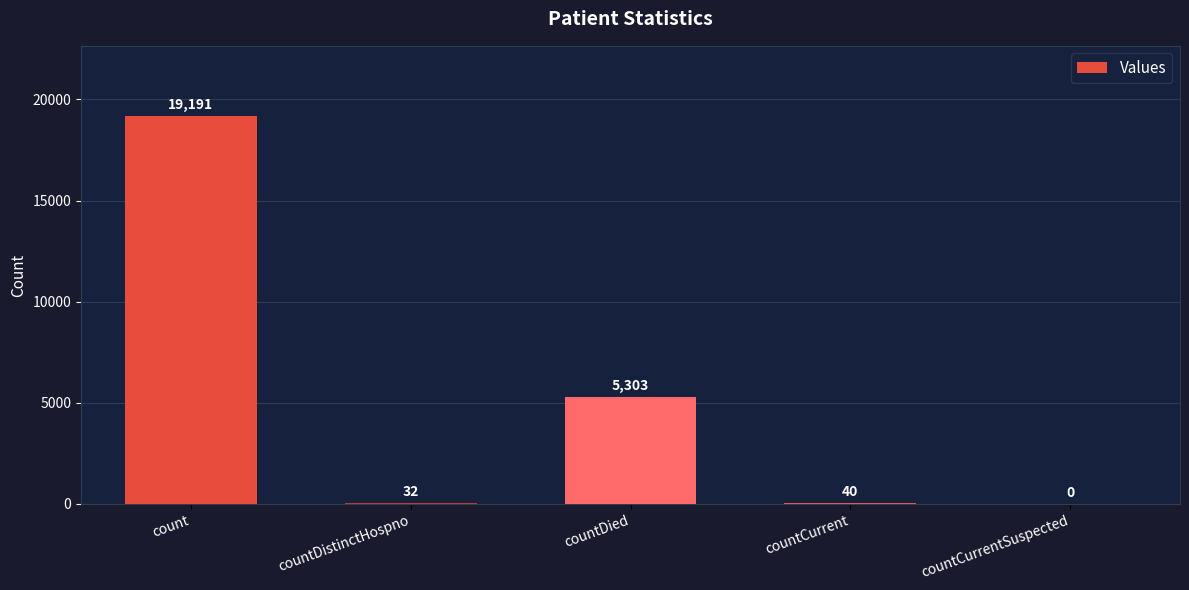

True or false: the data shows 32 at countDistinctHospno.

True